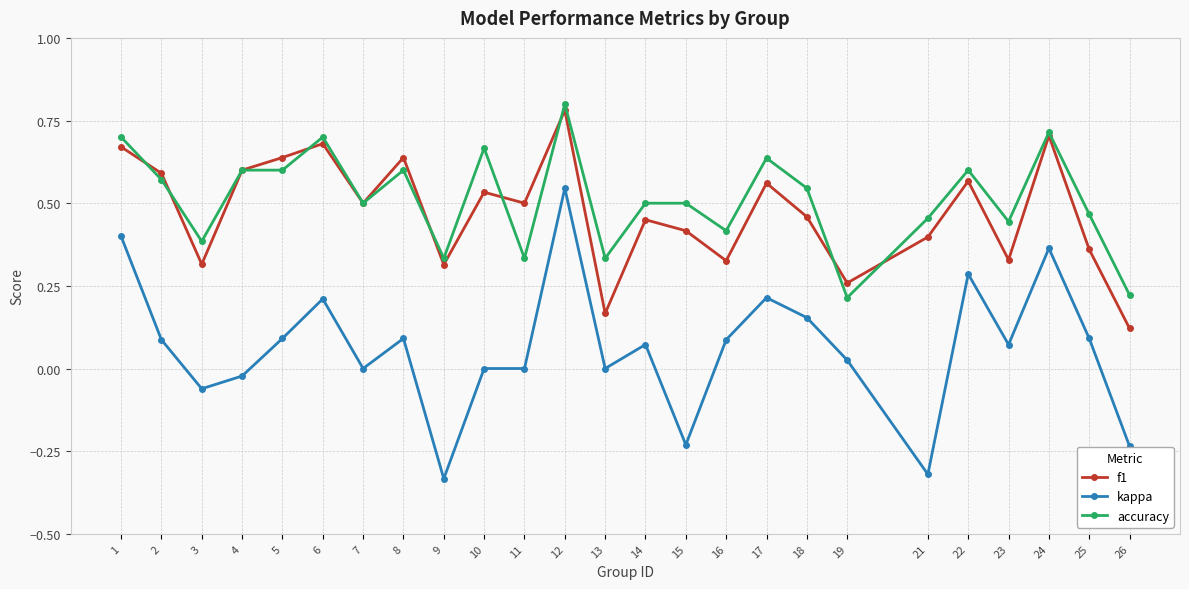

At which category does accuracy reach its first local valley?

3